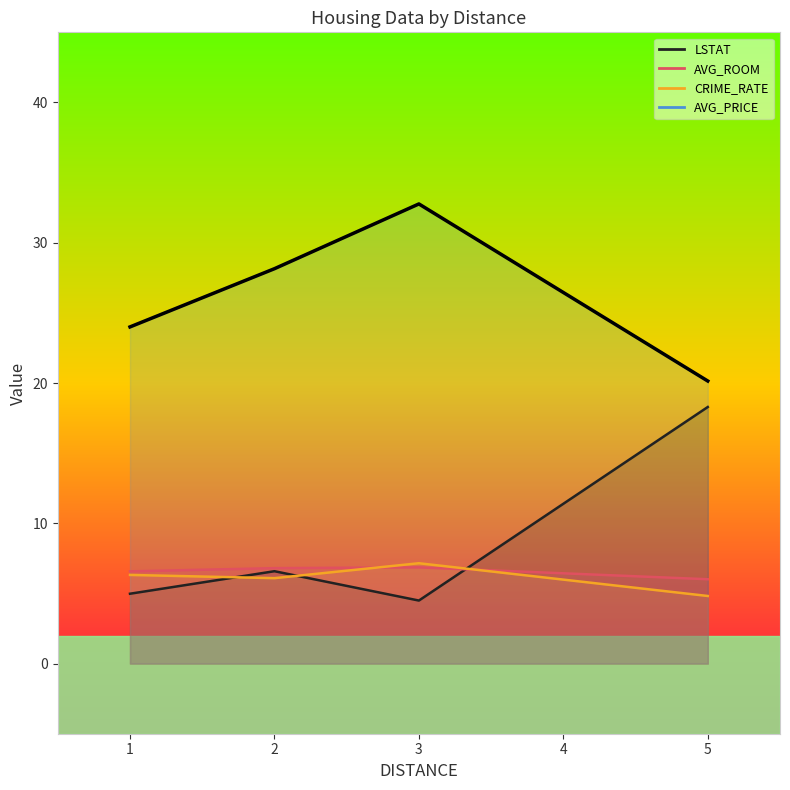

What is the difference between the maximum and minimum values?

12.6